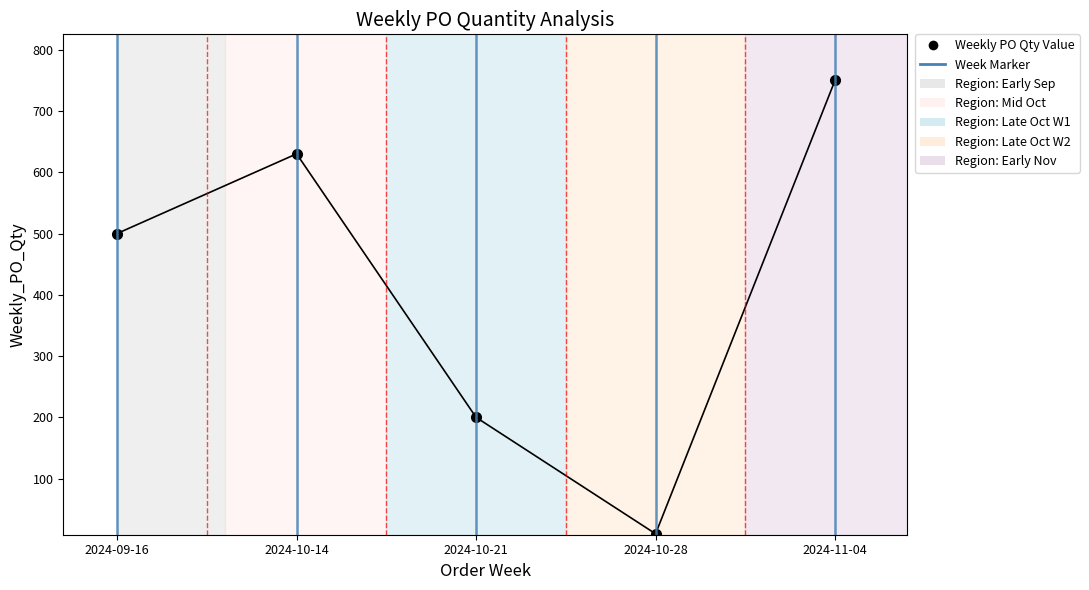

Does the chart display data point markers on the line(s)?

Yes